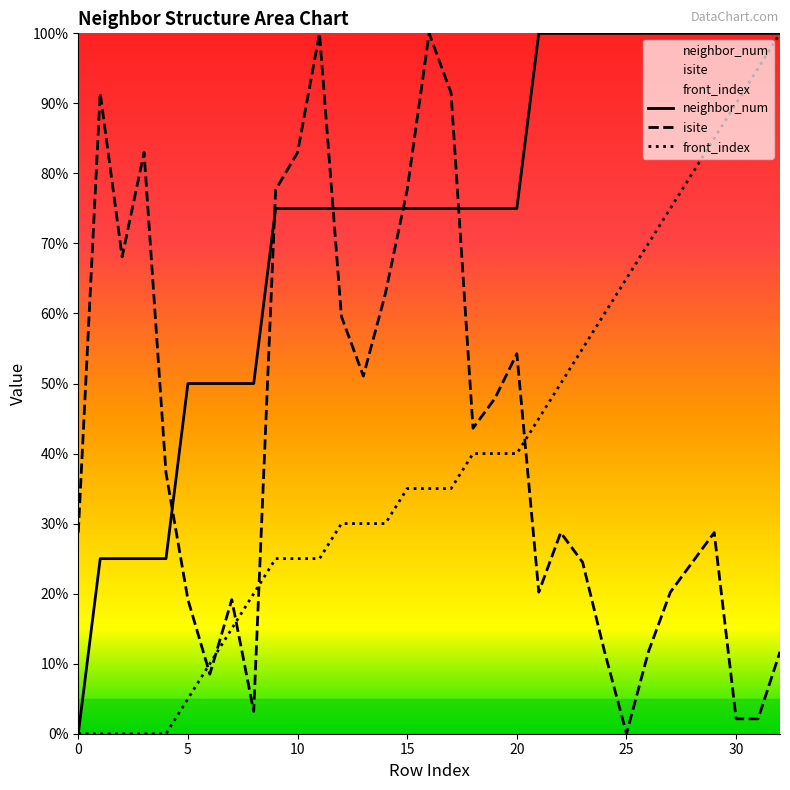

True or false: neighbor_num has a value of 100.0 at 24.

True